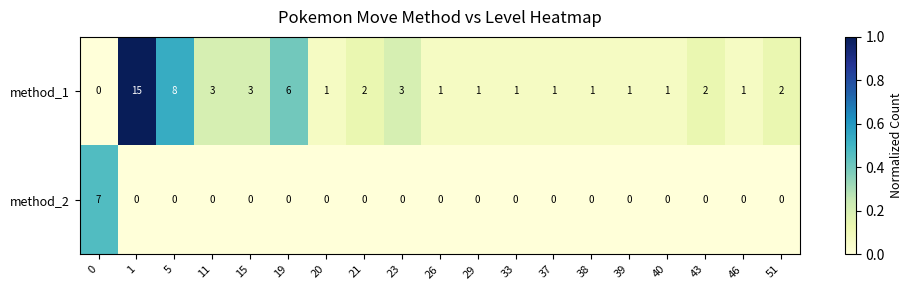

What is the difference between the highest and lowest values at 38?

1